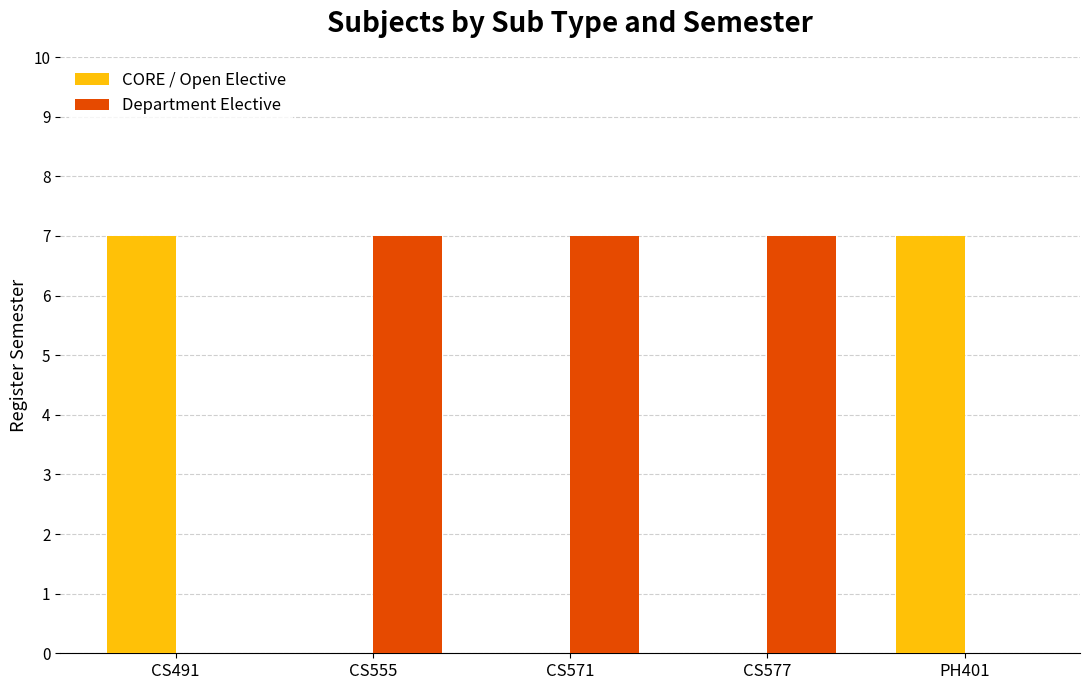

Count the number of data series in this chart.

2